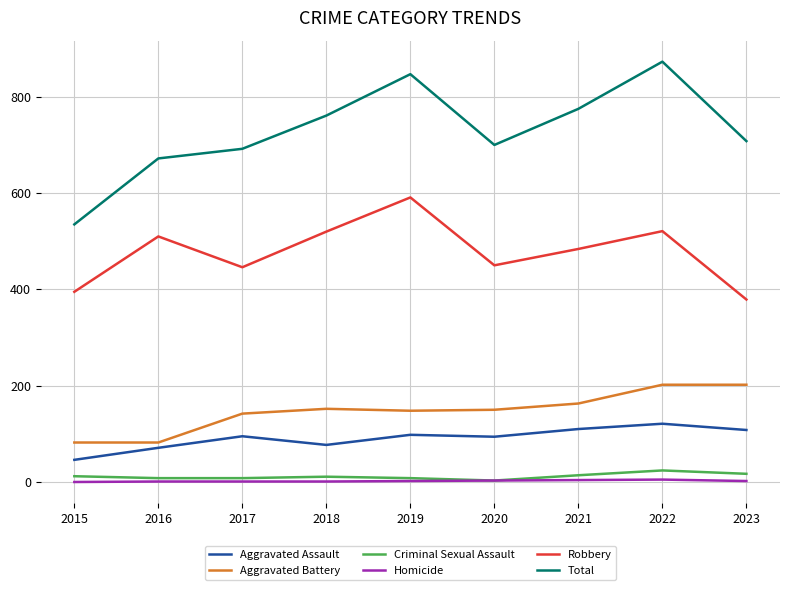

List the series in order of their peak value, highest first.

Total, Robbery, Aggravated Battery, Aggravated Assault, Criminal Sexual Assault, Homicide